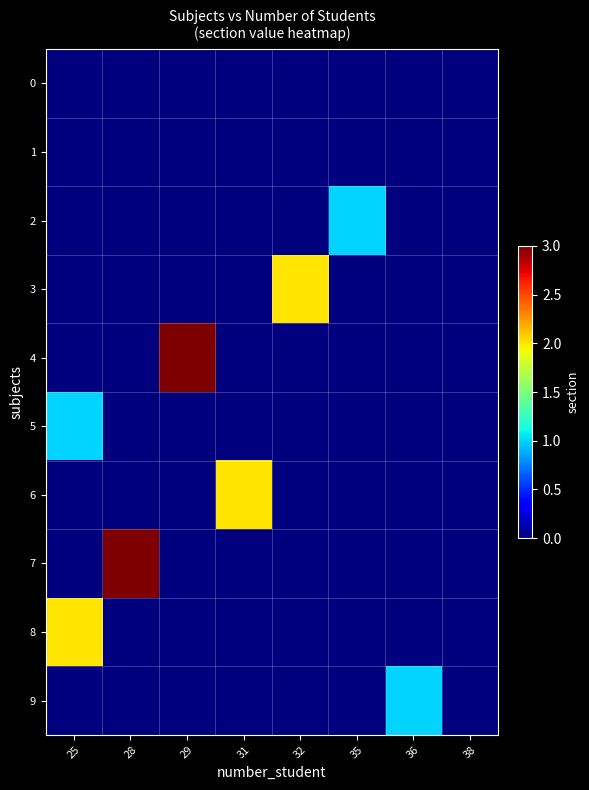

Which has a higher value, 32 or 29?

32